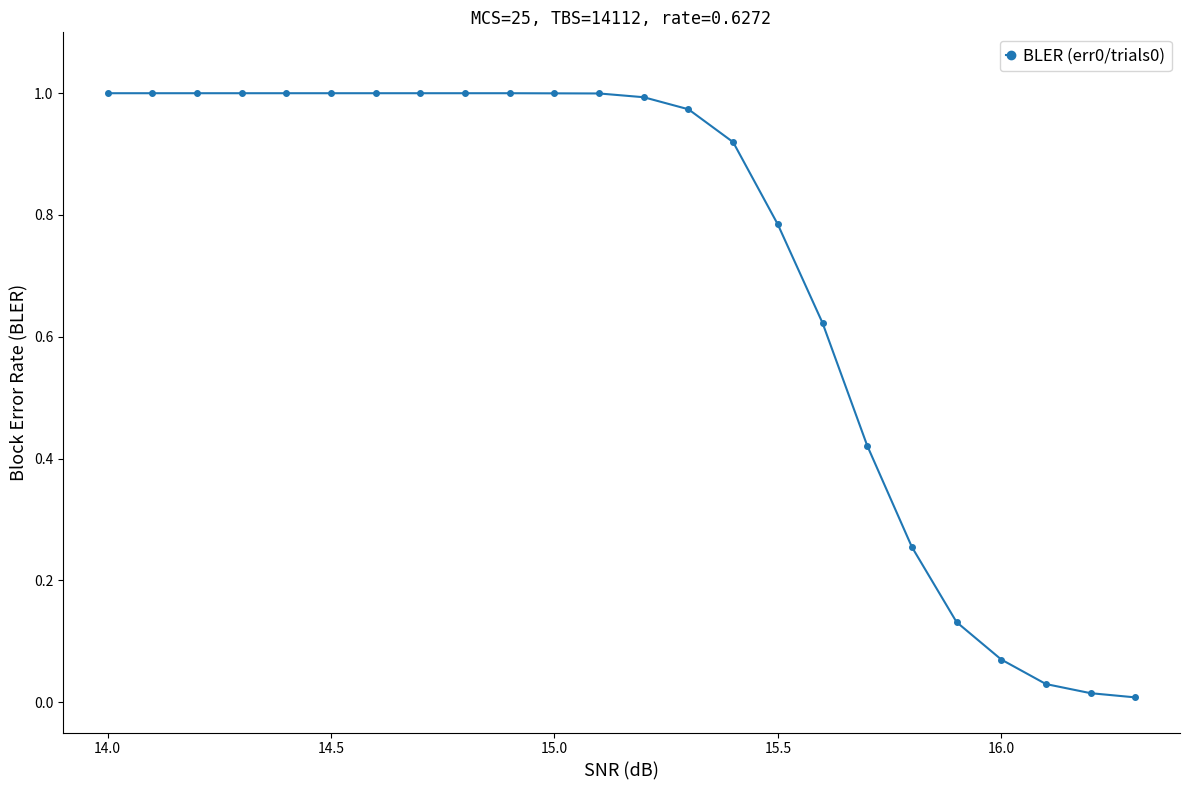

What is the sum of all values?

17.2